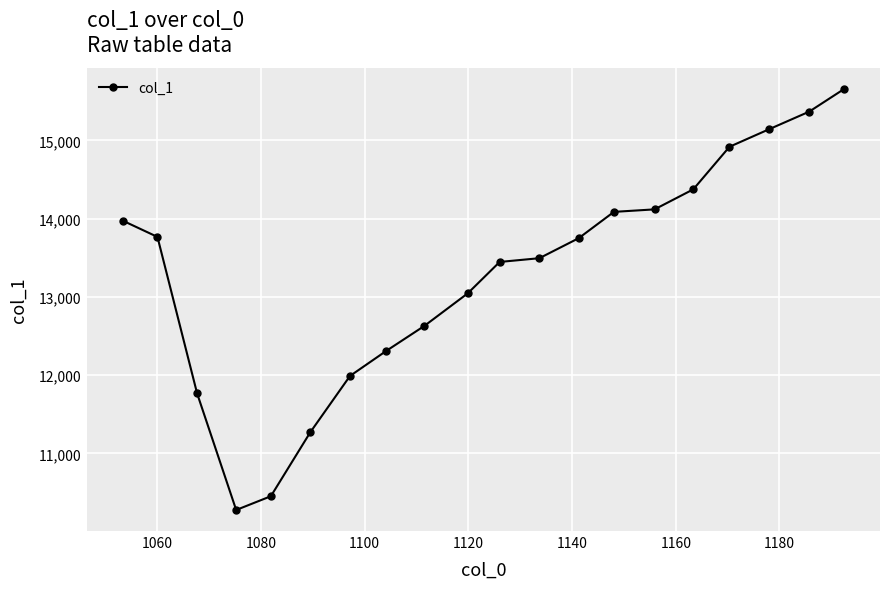

Does the chart display data point markers on the line(s)?

Yes